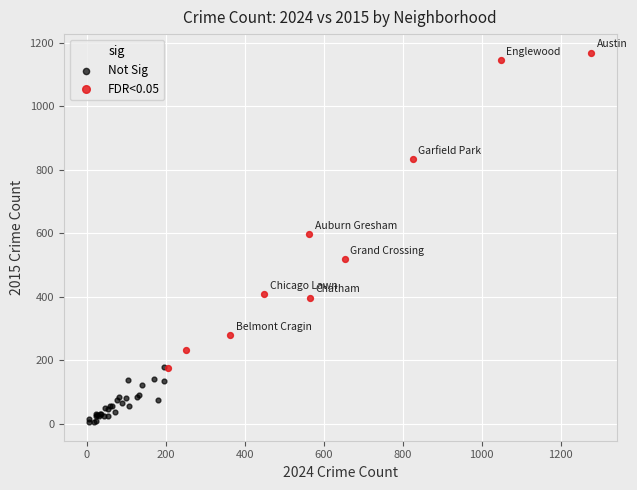

Which series has the widest spread of Y values?

FDR<0.05